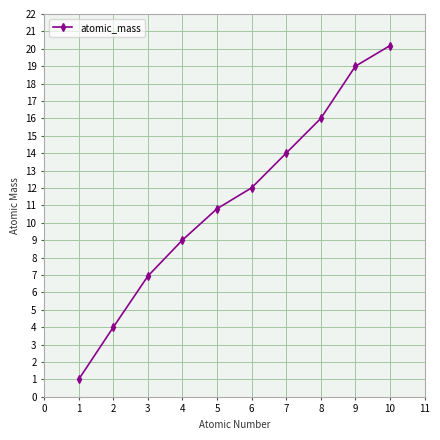

Rank the categories by value from highest to lowest.

10, 9, 8, 7, 6, 5, 4, 3, 2, 1